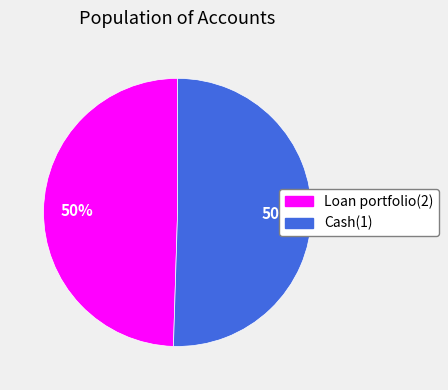

What is the ratio of the value at Cash(1) to the value at Loan portfolio(2)?

1.0